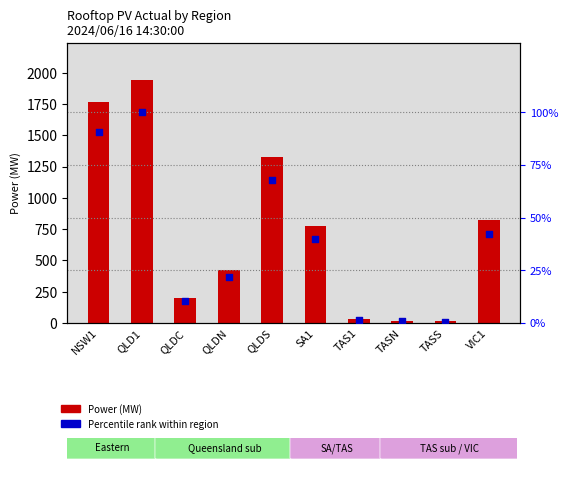

Which series has the largest total across all categories?

Power (MW)